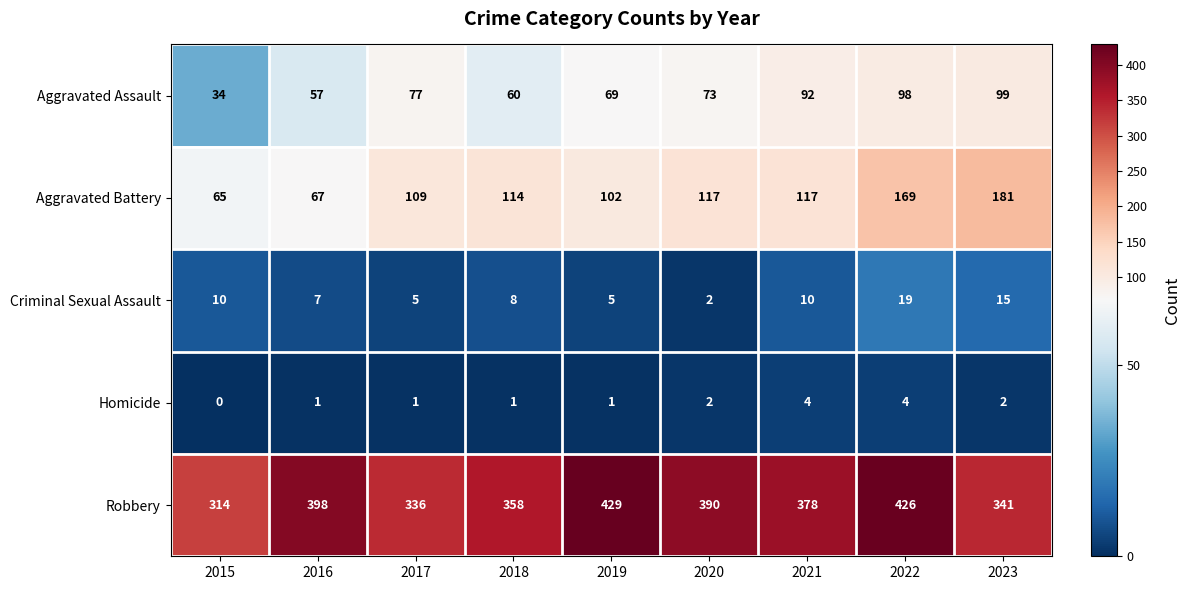

What is the total value across all series at 2022?

716